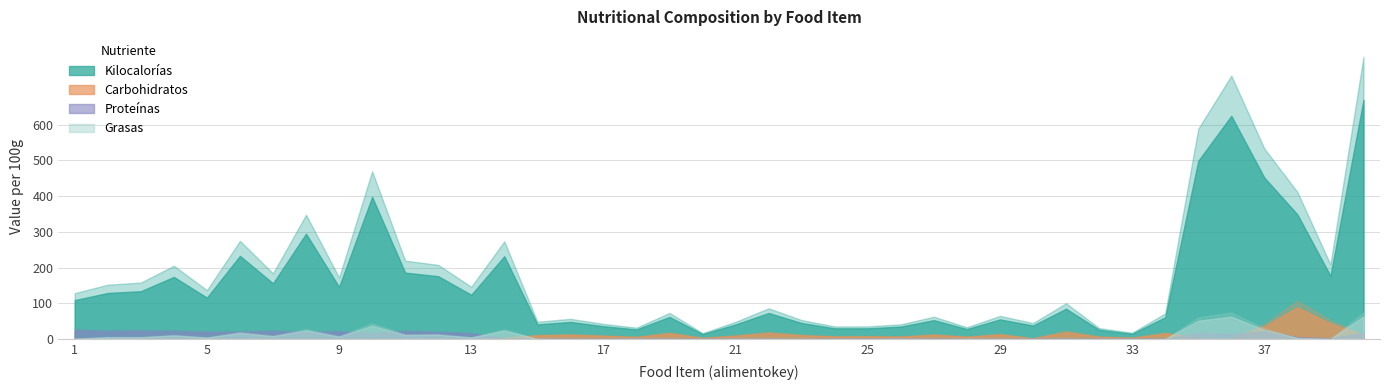

How many interior local valleys does the Carbohidratos series have?

10